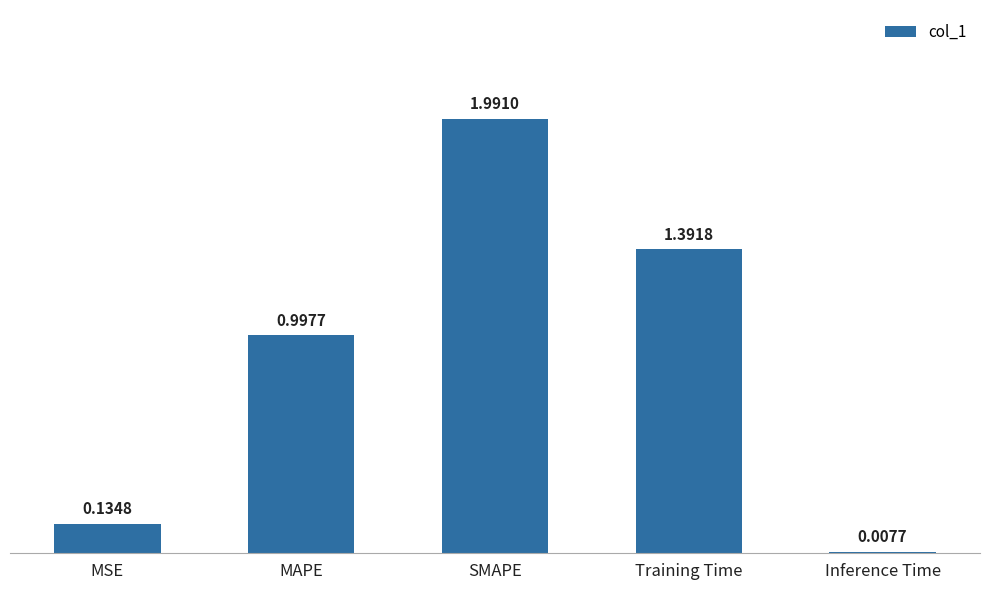

How many series are shown in this chart?

1